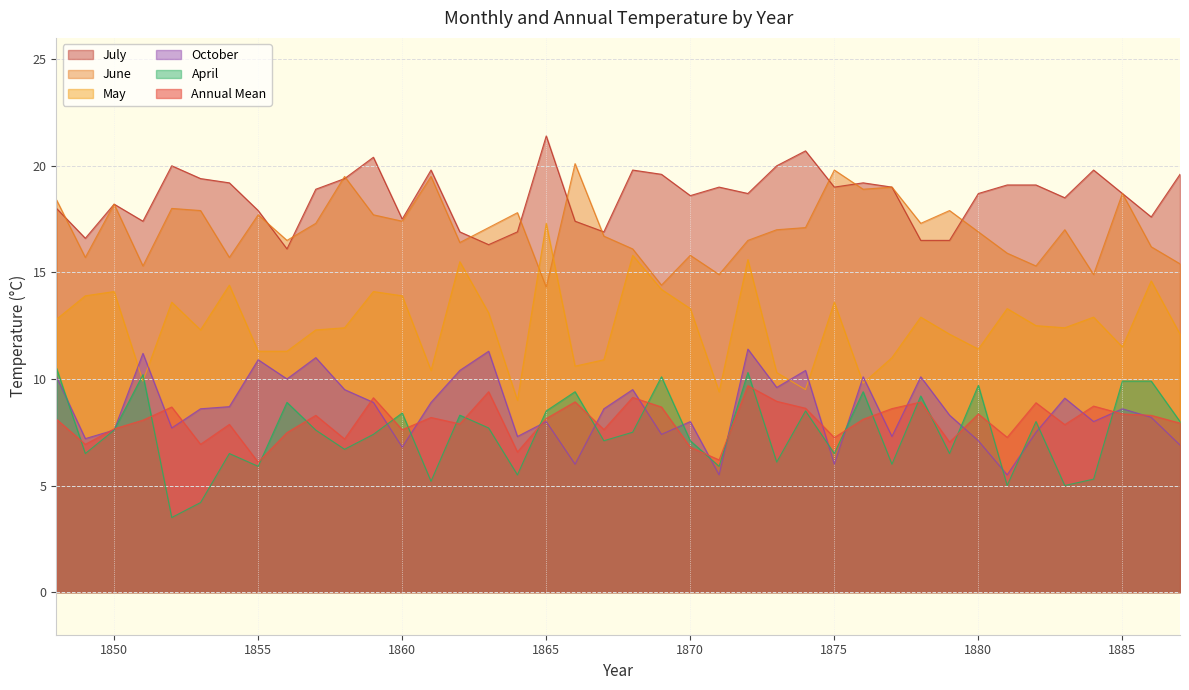

The VII series shows 31.5 at 1850. True or false?

False